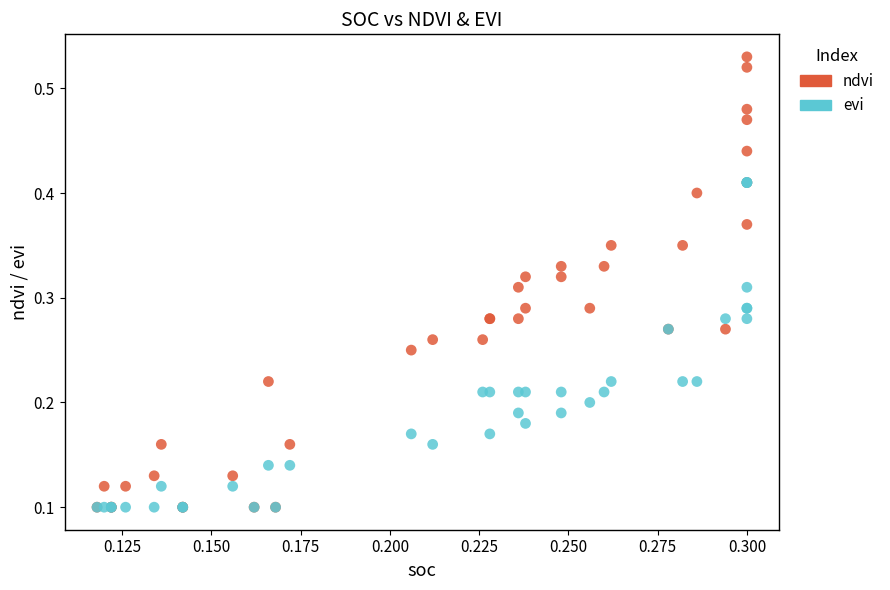

What are all the series names shown in the legend?

ndvi, evi